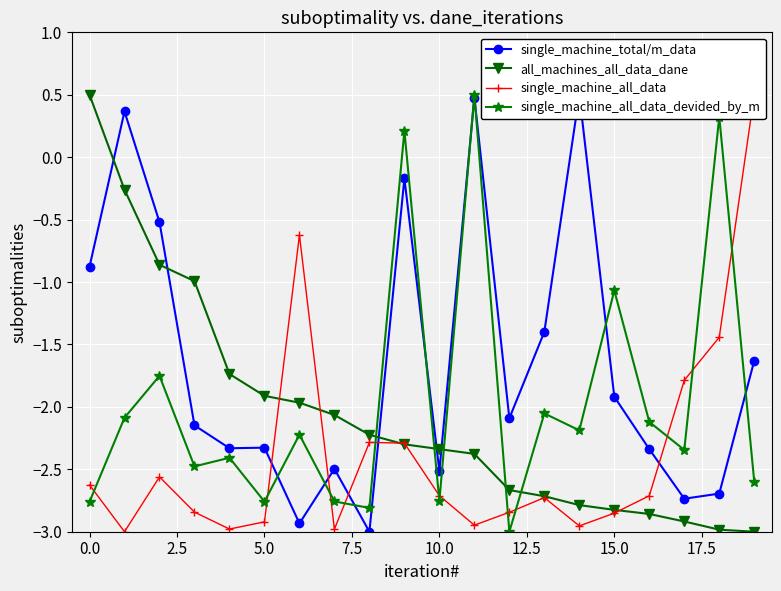

Reading left to right, what are all the values shown in this chart?

single_machine_total/m_data: -0.9	0.4	-0.5	-2.1	-2.3	-2.3	-2.9	-2.5	-3.0	-0.2	-2.5	0.5	-2.1	-1.4	0.5	-1.9	-2.3	-2.7	-2.7	-1.6
all_machines_all_data_dane: 0.5	-0.3	-0.9	-1.0	-1.7	-1.9	-2.0	-2.1	-2.2	-2.3	-2.3	-2.4	-2.7	-2.7	-2.8	-2.8	-2.9	-2.9	-3.0	-3.0
single_machine_all_data: -2.6	-3.0	-2.6	-2.8	-3.0	-2.9	-0.6	-3.0	-2.3	-2.3	-2.7	-2.9	-2.8	-2.7	-3.0	-2.9	-2.7	-1.8	-1.4	0.5
single_machine_all_data_devided_by_m: -2.8	-2.1	-1.8	-2.5	-2.4	-2.8	-2.2	-2.8	-2.8	0.2	-2.8	0.5	-3.0	-2.1	-2.2	-1.1	-2.1	-2.3	0.3	-2.6